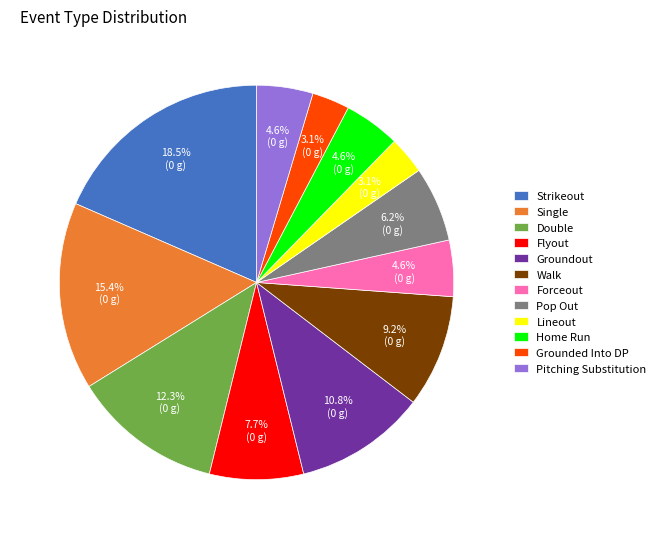

Between Forceout and Pop Out, which is larger?

Pop Out